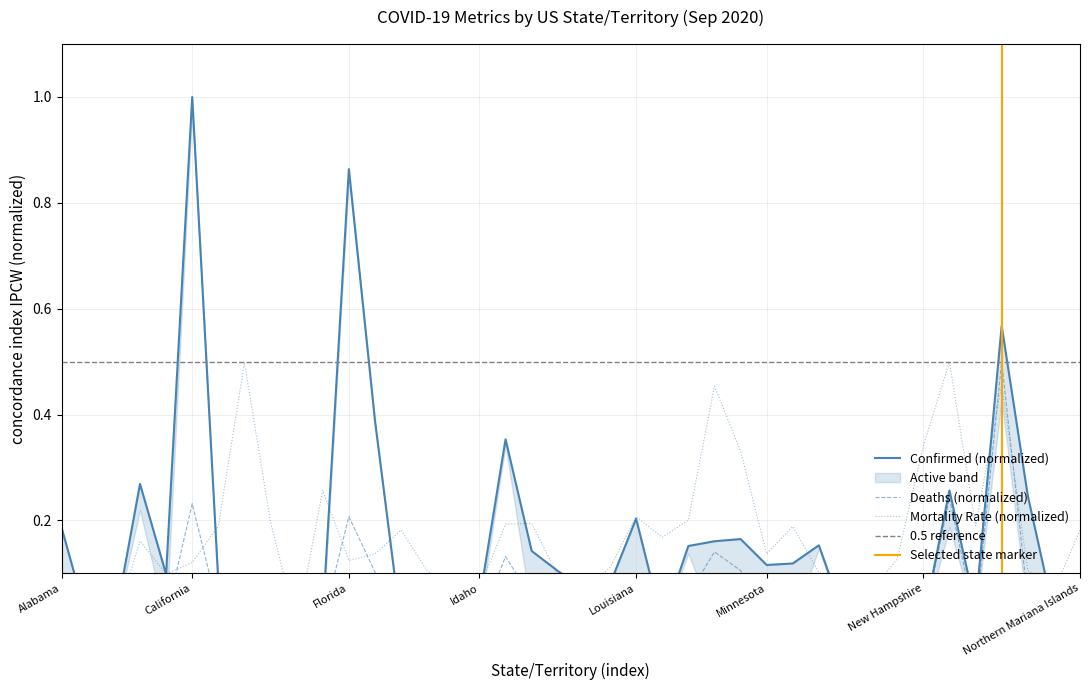

List the labels in order of Mortality_Rate value, largest first.

New Jersey, Connecticut, New York, Massachusetts, New Hampshire, Michigan, District of Columbia, Louisiana, Maryland, Delaware, Indiana, Illinois, New Mexico, Colorado, Mississippi, Grand Princess, Northern Mariana Islands, Maine, Arizona, Georgia, Minnesota, Nevada, Florida, California, Kentucky, Alabama, North Carolina, Guam, Missouri, Arkansas, Iowa, Montana, Idaho, Kansas, Nebraska, North Dakota, Hawaii, Alaska, American Samoa, Diamond Princess